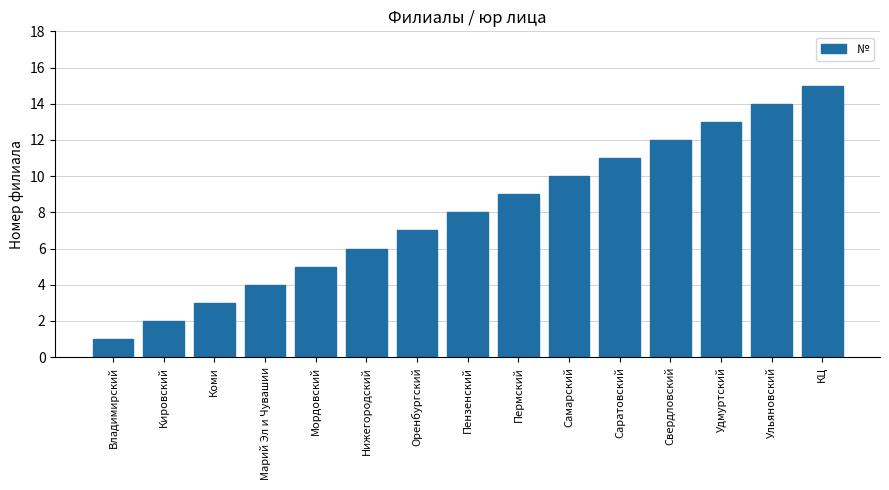

What is the value of the 14th bar from the left?

14